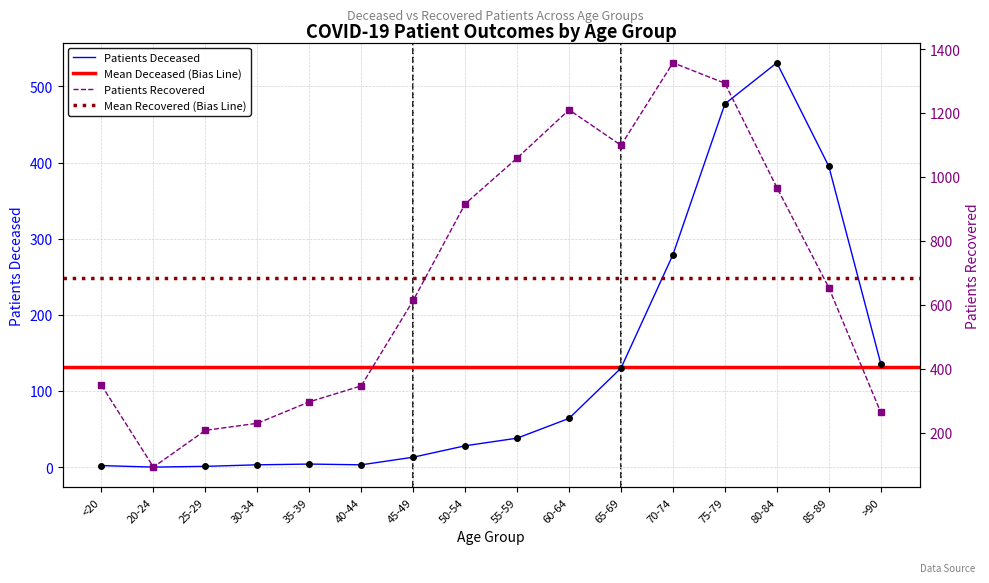

What is the value of the patients_deceased point at the 15th from the left?

395